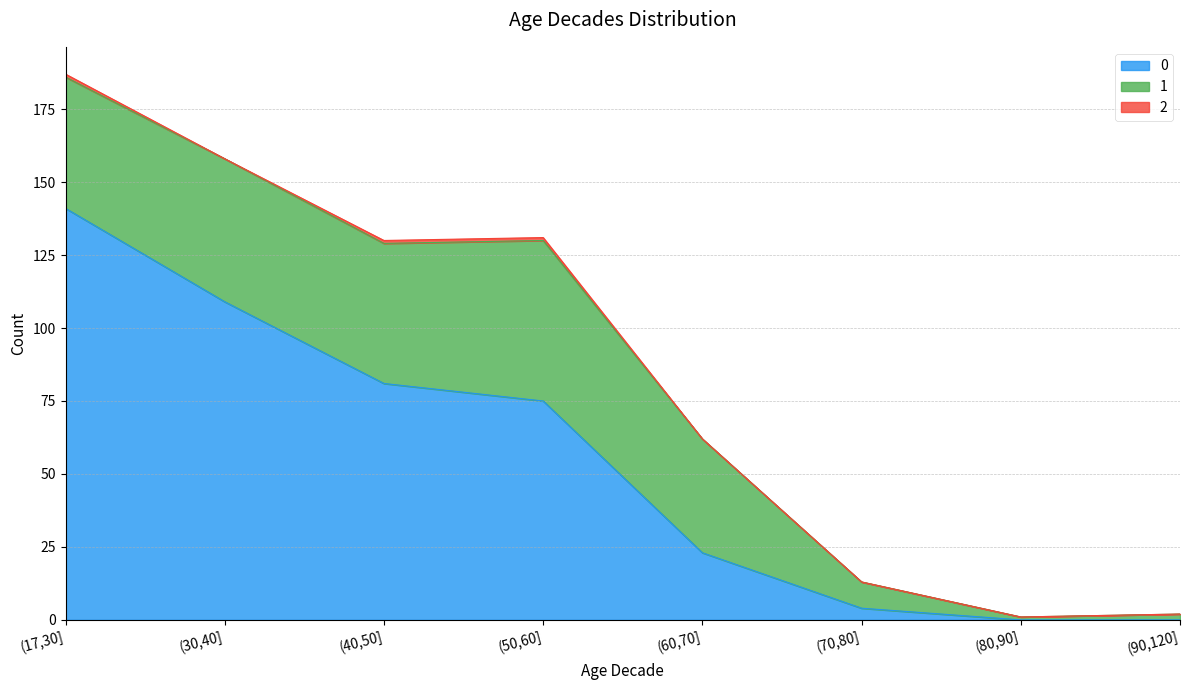

What is the total value across all series at (17,30]?

187